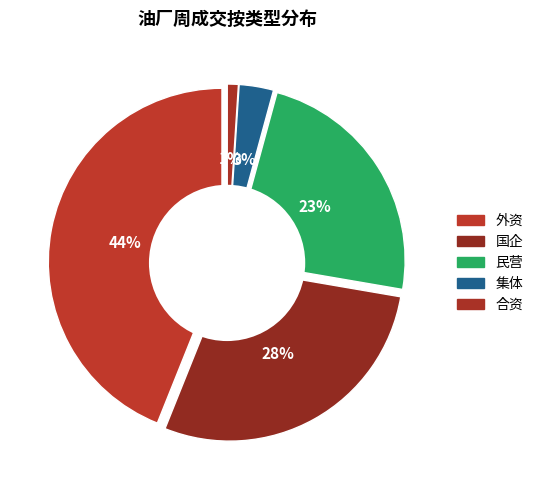

To the nearest percent, what is the difference between the largest and smallest slice percentages?

43%